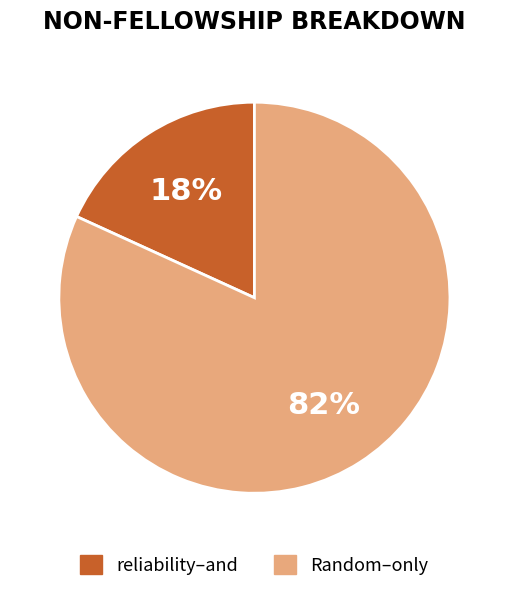

Is there a majority slice in this chart?

Yes